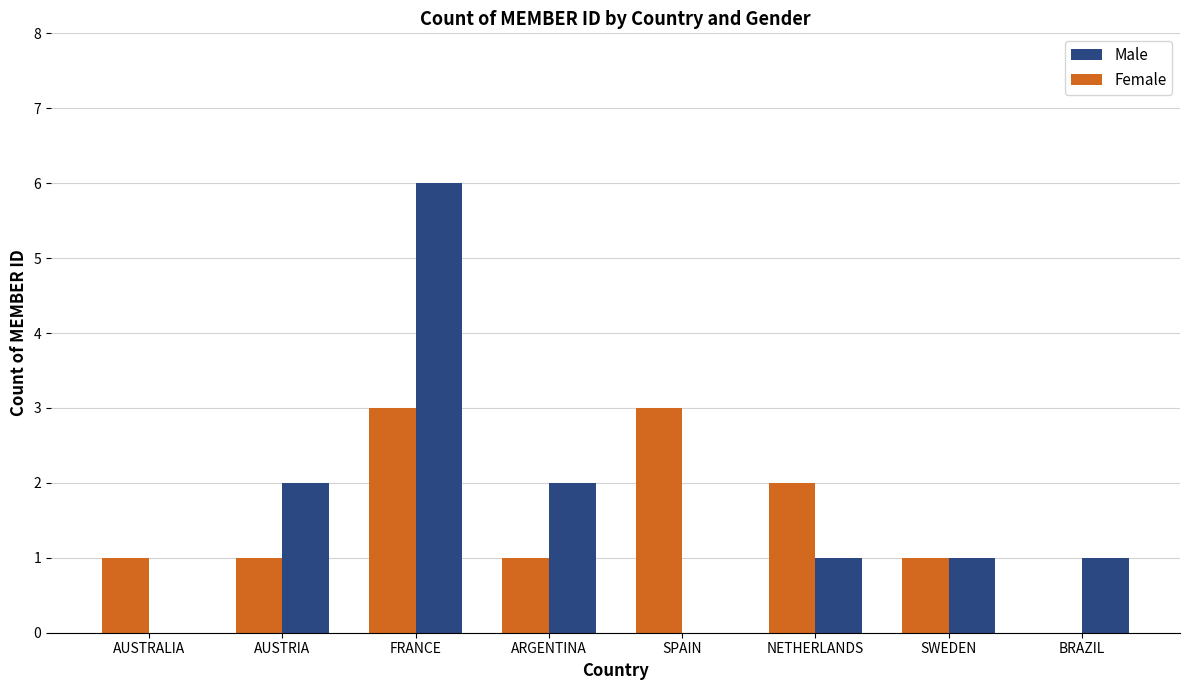

Count the number of data series in this chart.

2